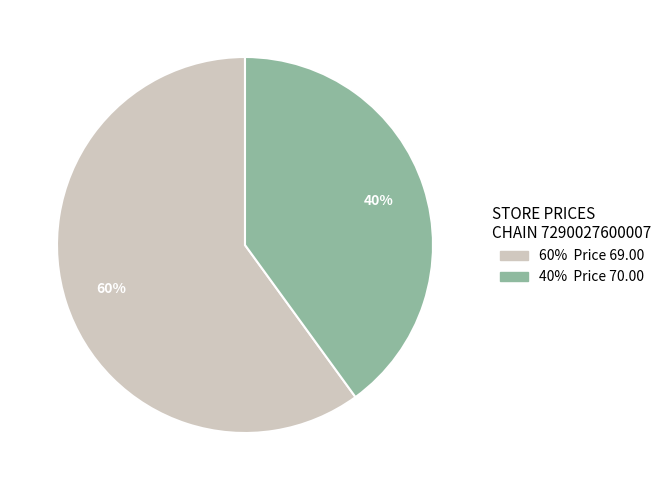

To the nearest percent, what is the difference between the largest and smallest slice percentages?

20%